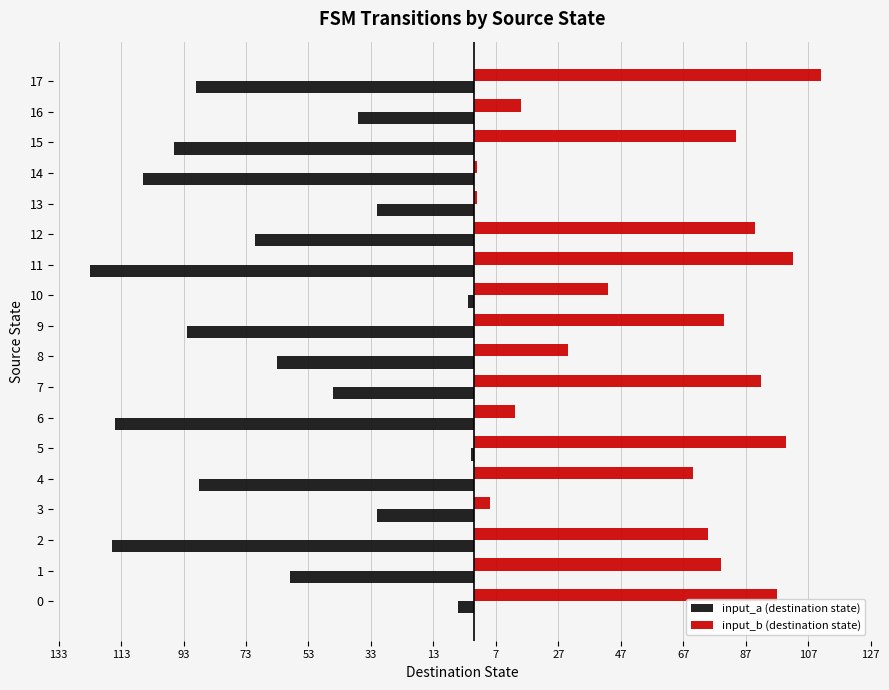

What are all the series names shown in the legend?

input_a (destination state), input_b (destination state)